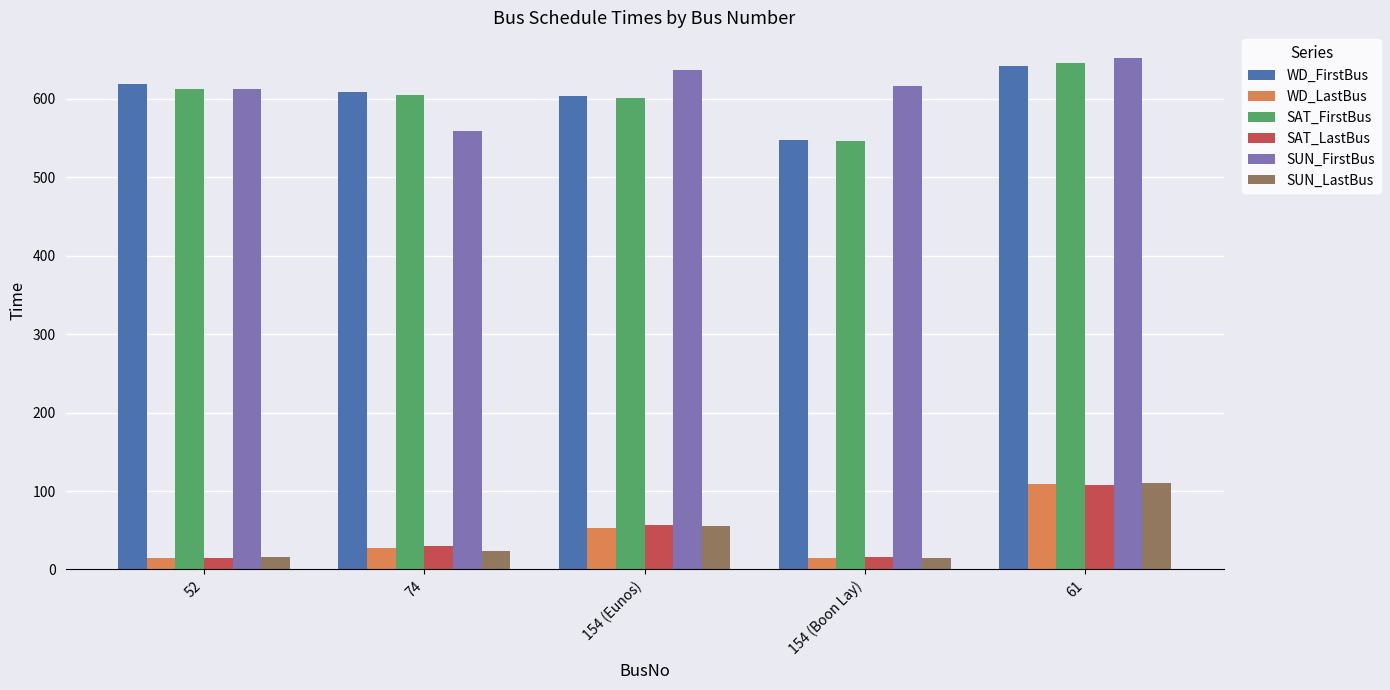

Between 154 (Eunos) and 61, which series saw the biggest shift?

WD_LastBus